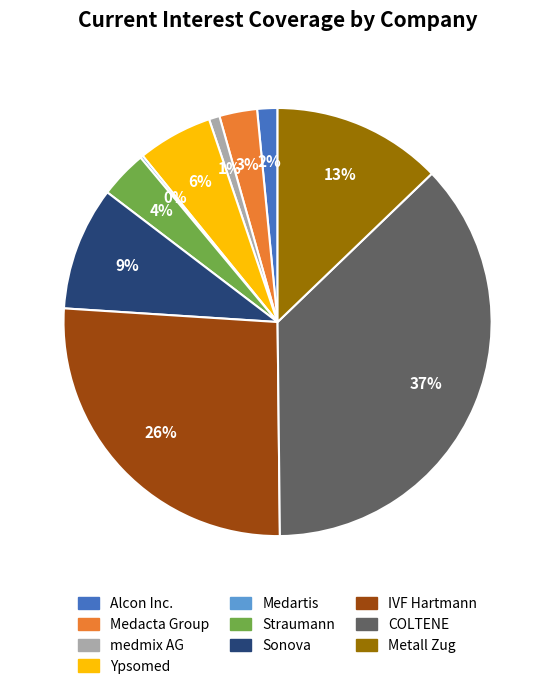

What percentage is the medmix AG slice, to the nearest percent?

1%